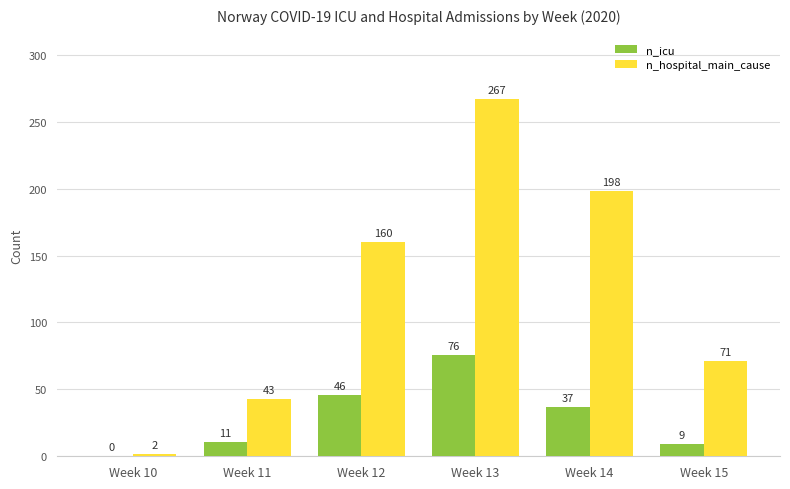

True or false: n_hospital_main_cause has a value of 43 at Week 11.

True